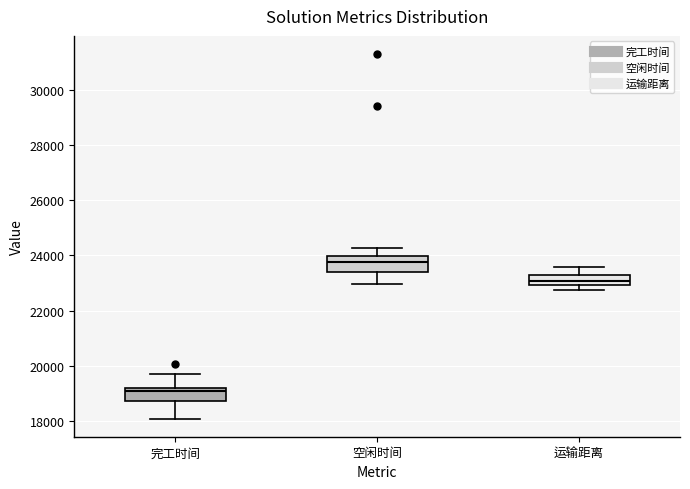

Reading left to right, transcribe this box plot: for each box, give where its median line is, the range the box spans, and where its two whiskers end, as read against the y-axis. The values are not printed on the chart, so give them approximately, as read against the axis.

完工时间: median 19000, box 18800 to 19200, whiskers 18000 to 19600
空闲时间: median 23800, box 23400 to 24000, whiskers 23000 to 24200
运输距离: median 23000 (inside the box), box 23000 to 23200, whiskers 22800 to 23600